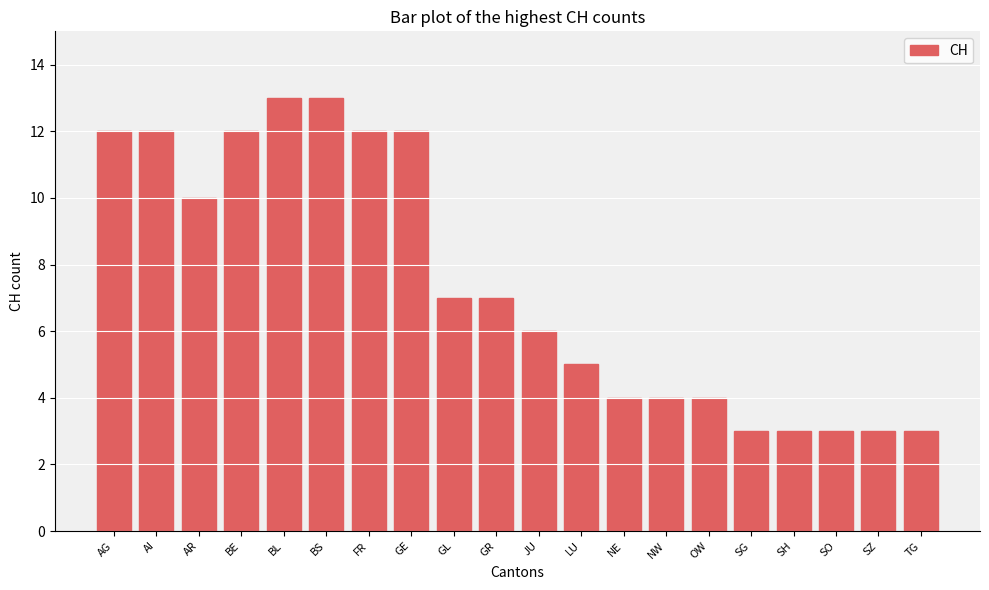

Reading left to right, transcribe all the data shown in this chart.

AG=12	AI=12	AR=10	BE=12	BL=13	BS=13	FR=12	GE=12	GL=7	GR=7	JU=6	LU=5	NE=4	NW=4	OW=4	SG=3	SH=3	SO=3	SZ=3	TG=3